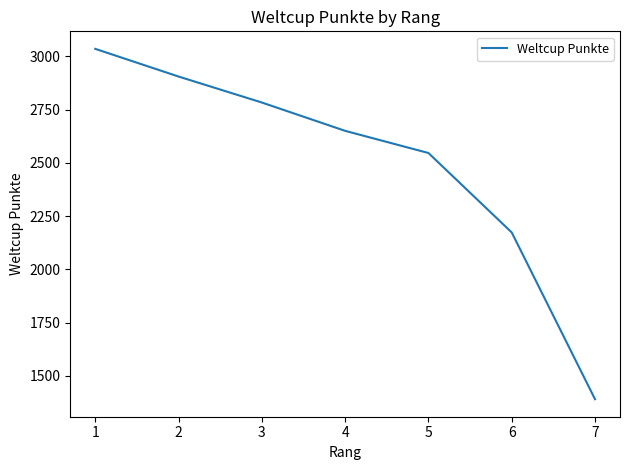

At which label is the value closest to 2212?

6